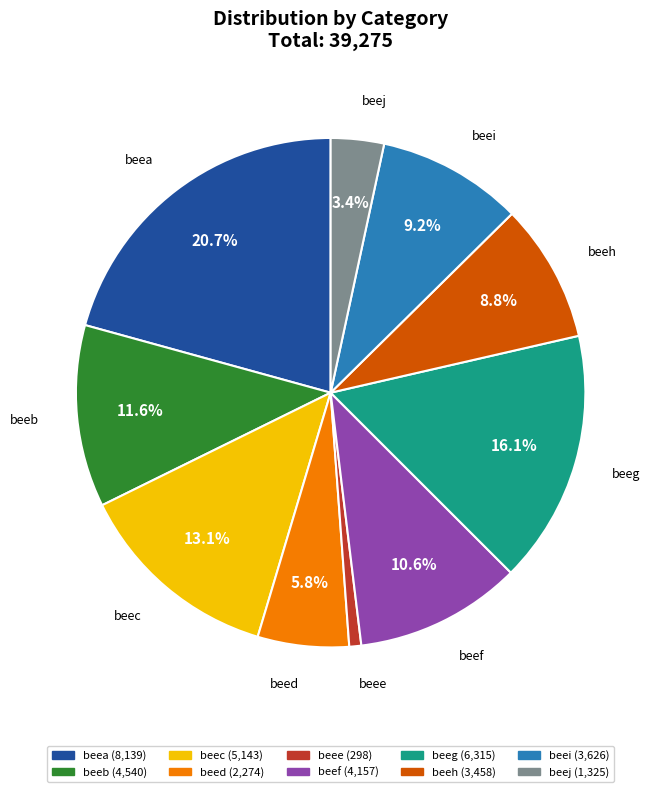

To the nearest percent, what percentage of the pie is beeb?

12%